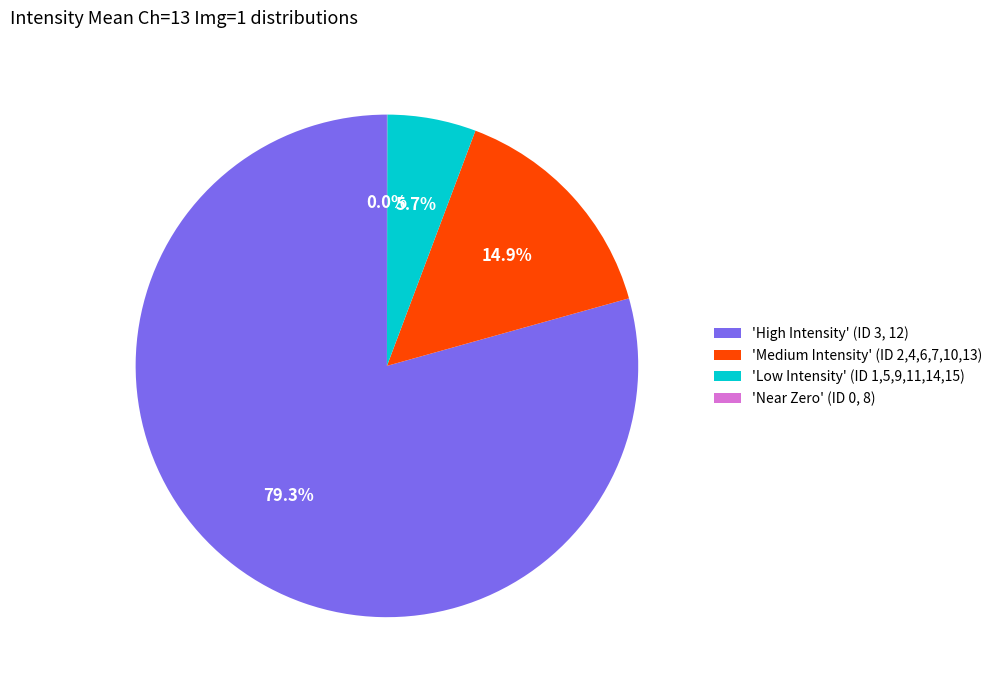

Which category has the biggest portion of the pie?

'High Intensity' (ID 3, 12)